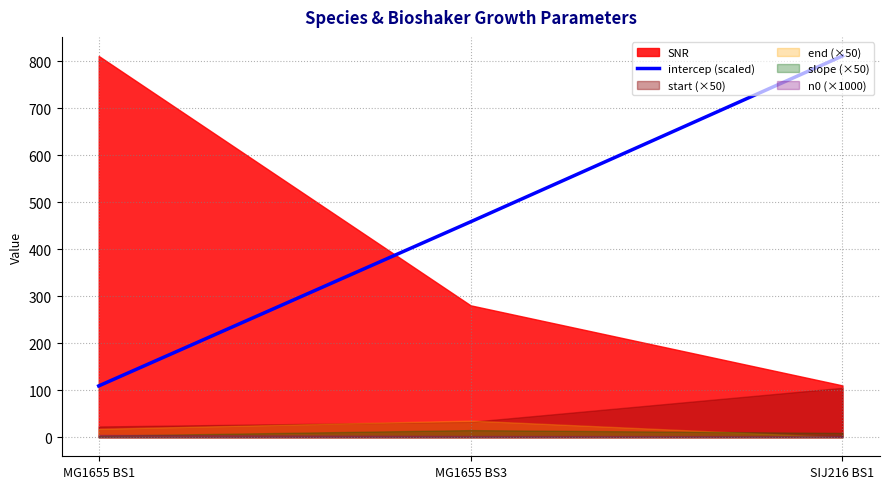

What is the highest value of the intercep (scaled) series?

811.3